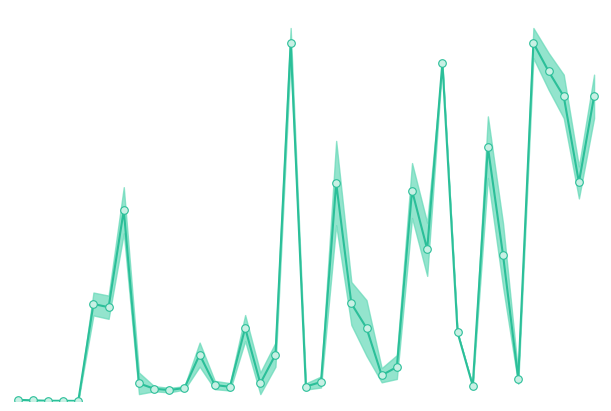

What is the change in value from 8 to 36?

+0.7